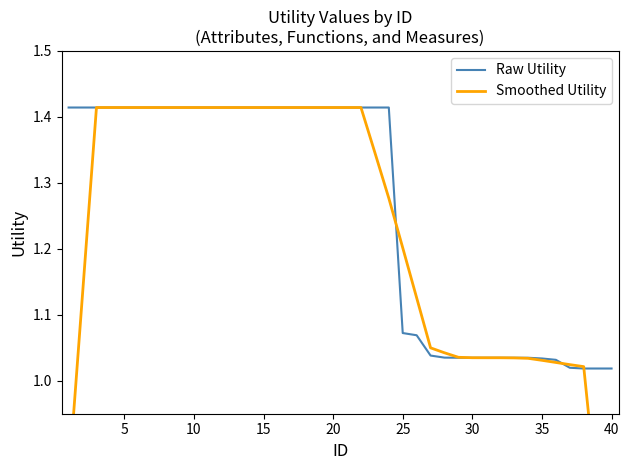

List the series in order of their overall mean, highest first.

Raw Utility, Smoothed Utility